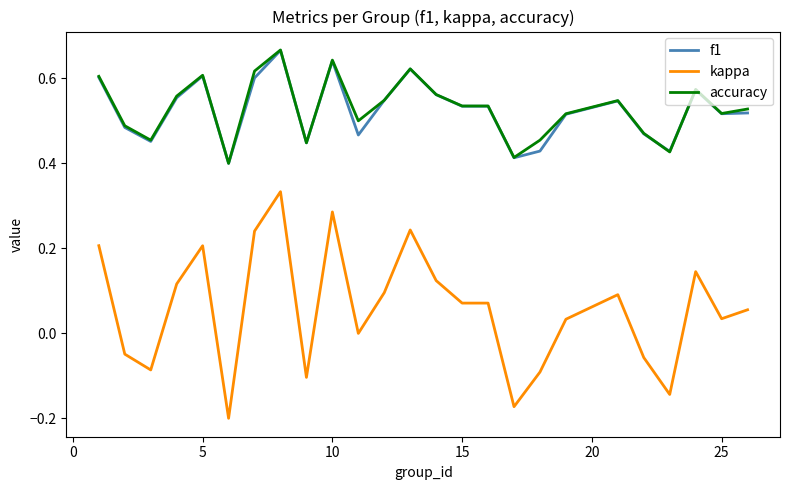

True or false: kappa has more than 0 interior local peaks.

True